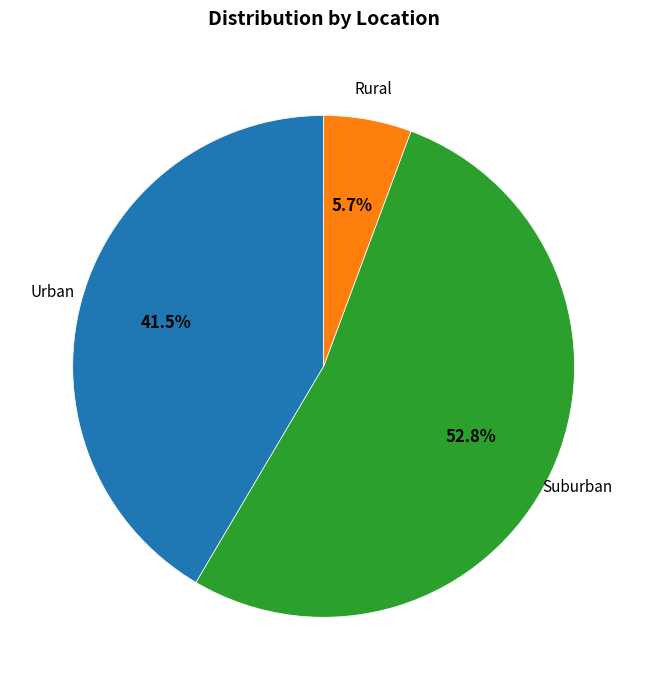

How many slices are in this pie chart?

3